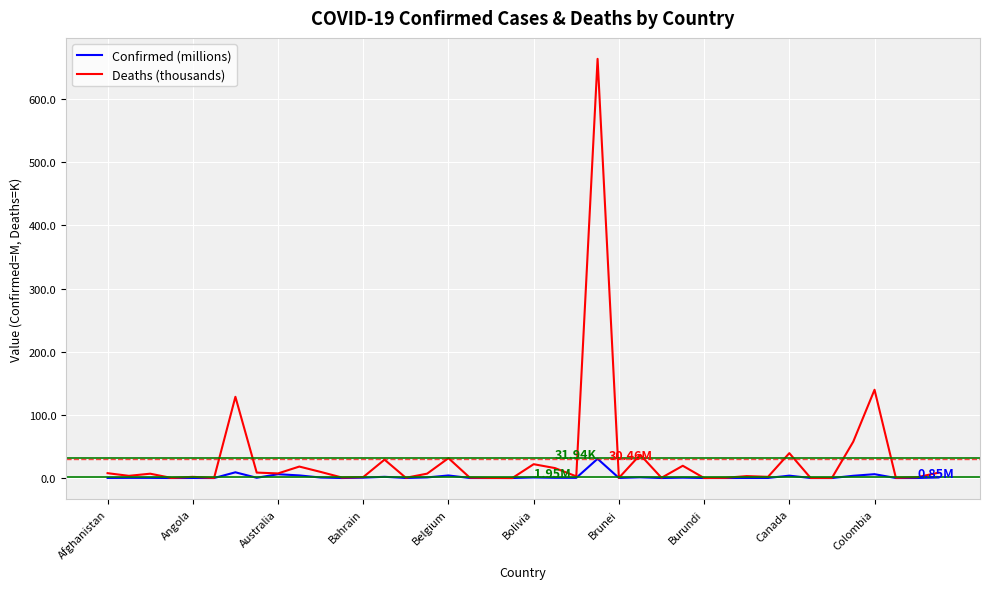

What is the difference between the second highest and minimum values in the Confirmed (millions) series?

9.1